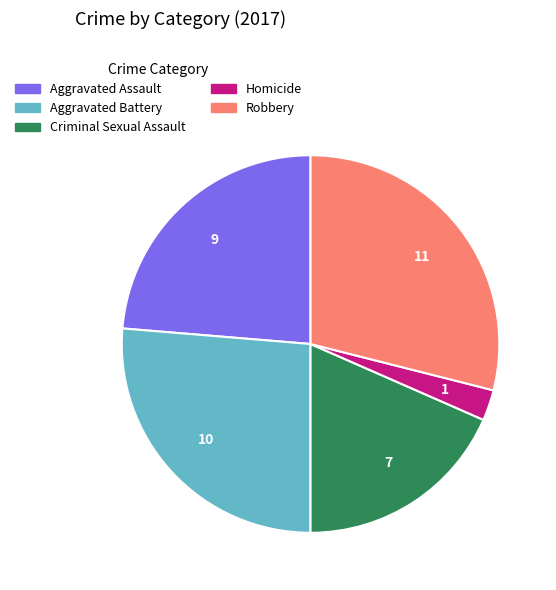

Combined, do Criminal Sexual Assault and Homicide account for over 50%?

No